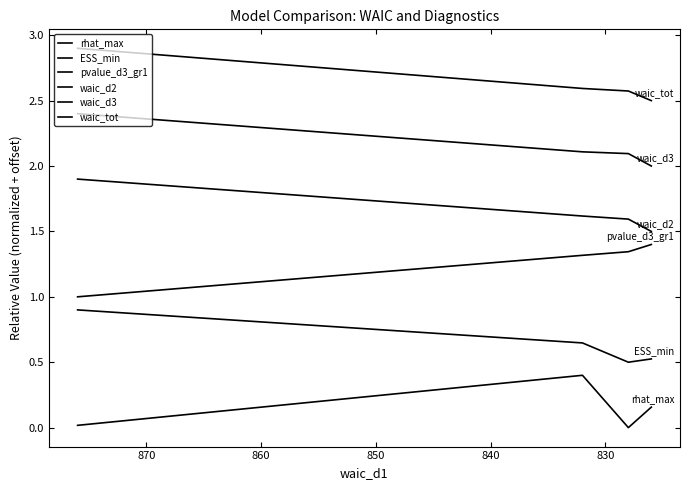

True or false: waic_tot and rhat_max intersect in this chart.

False